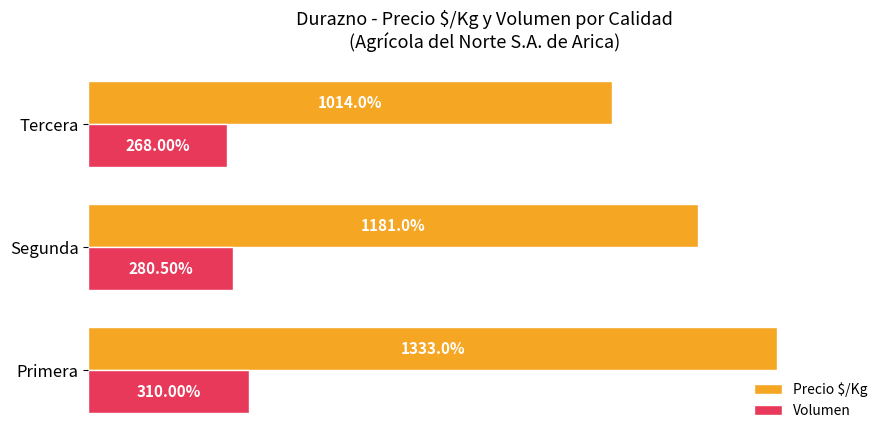

Rank the series by their average value, from highest to lowest.

Precio $/Kg, Volumen